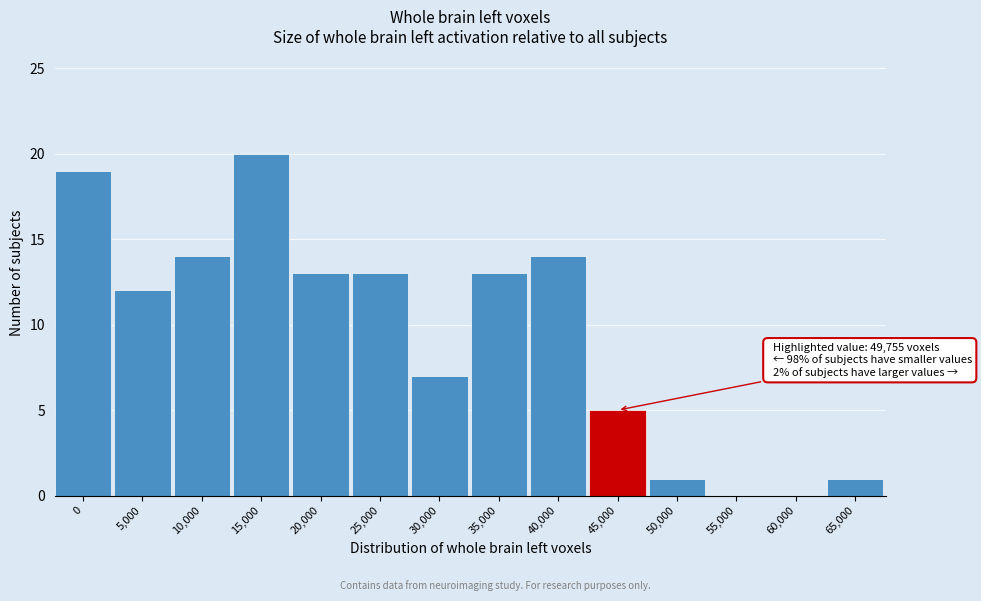

Reading right to left, extract all data points from this chart.

65,000=1	60,000=0	55,000=0	50,000=1	45,000=5	40,000=14	35,000=13	30,000=7	25,000=13	20,000=13	15,000=20	10,000=14	5,000=12	0=19